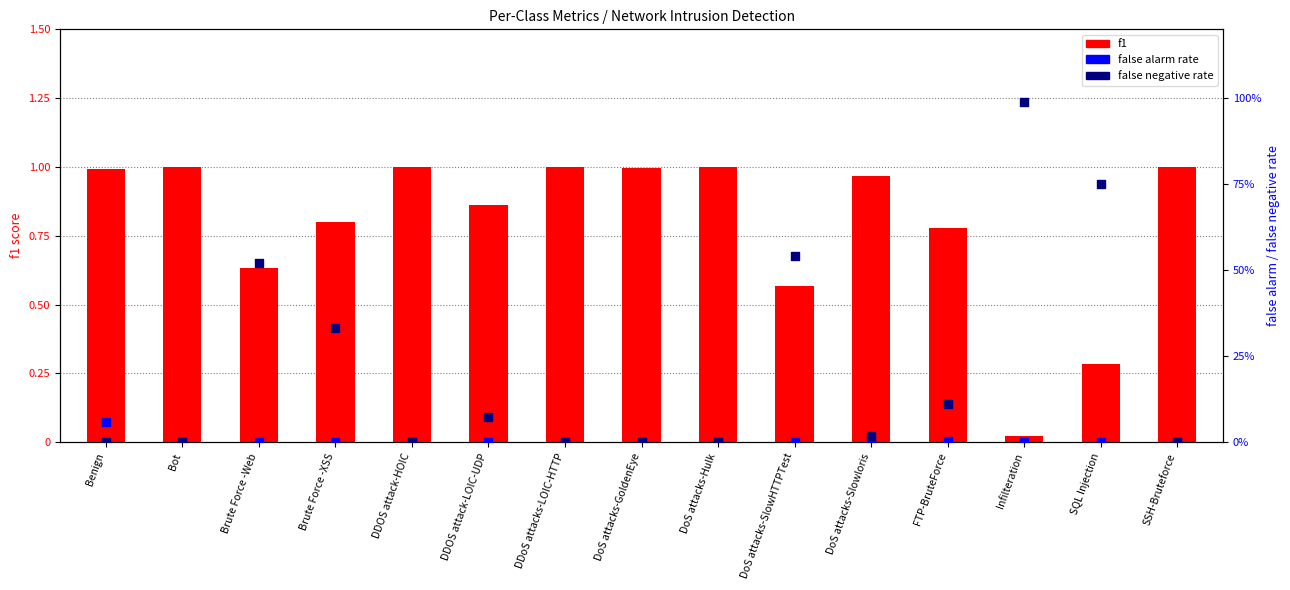

Which series has the widest spread of Y values?

false negative rate